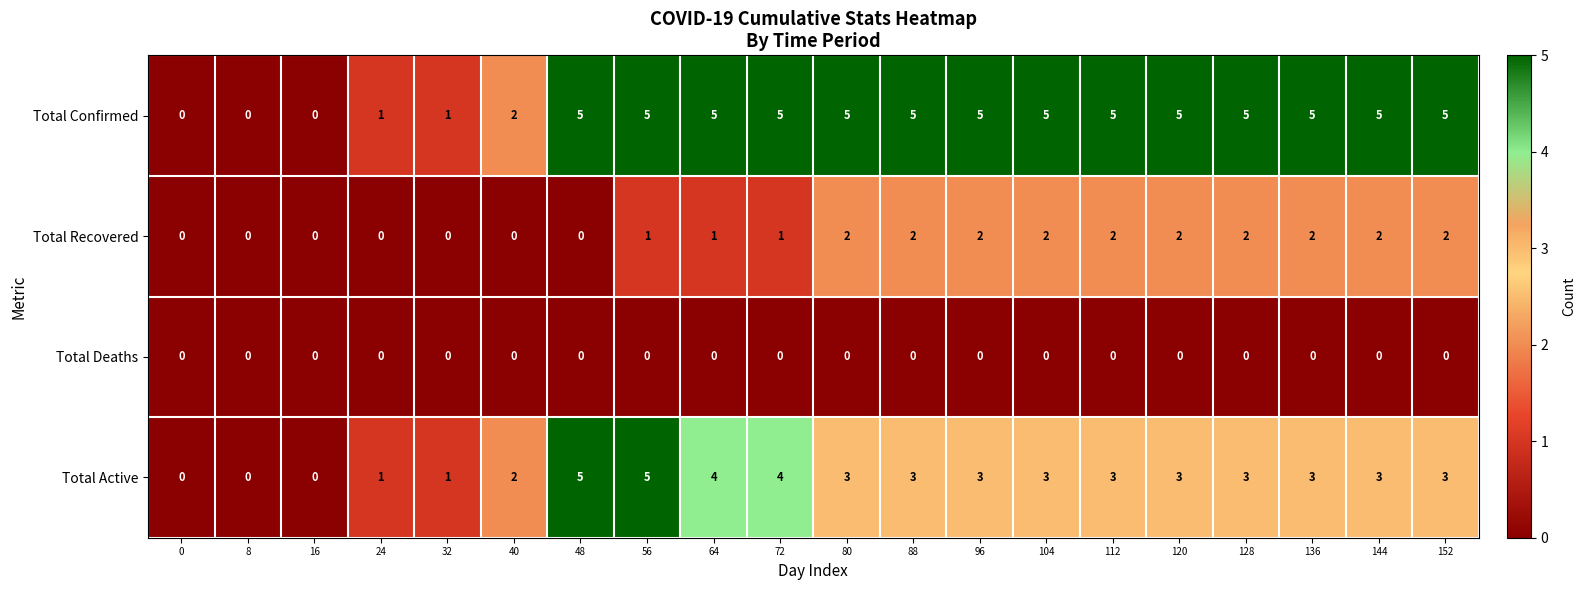

List the series in order of their overall mean, lowest first.

Total Deaths, Total Recovered, Total Active, Total Confirmed